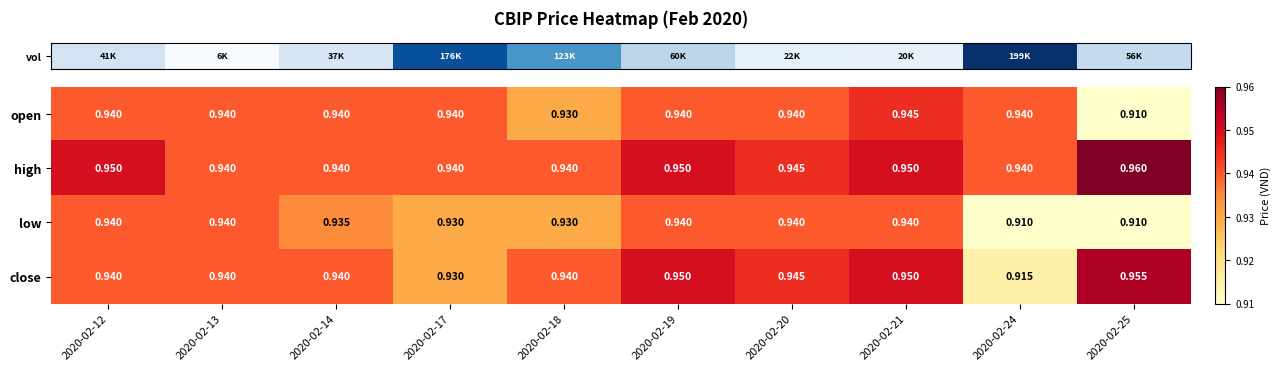

List the series in order of their peak value, lowest first.

low, open, close, high